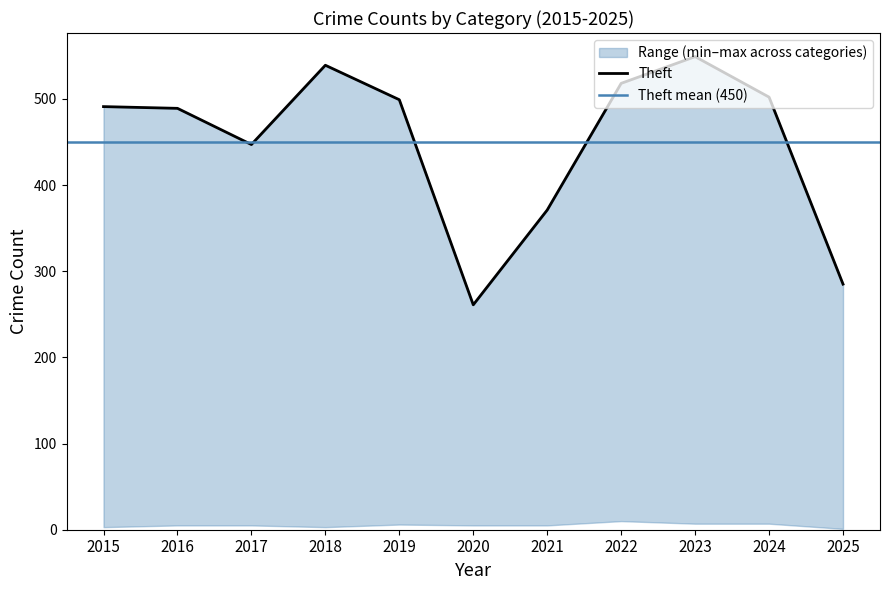

Between 2023 and 2015, which is larger?

2023